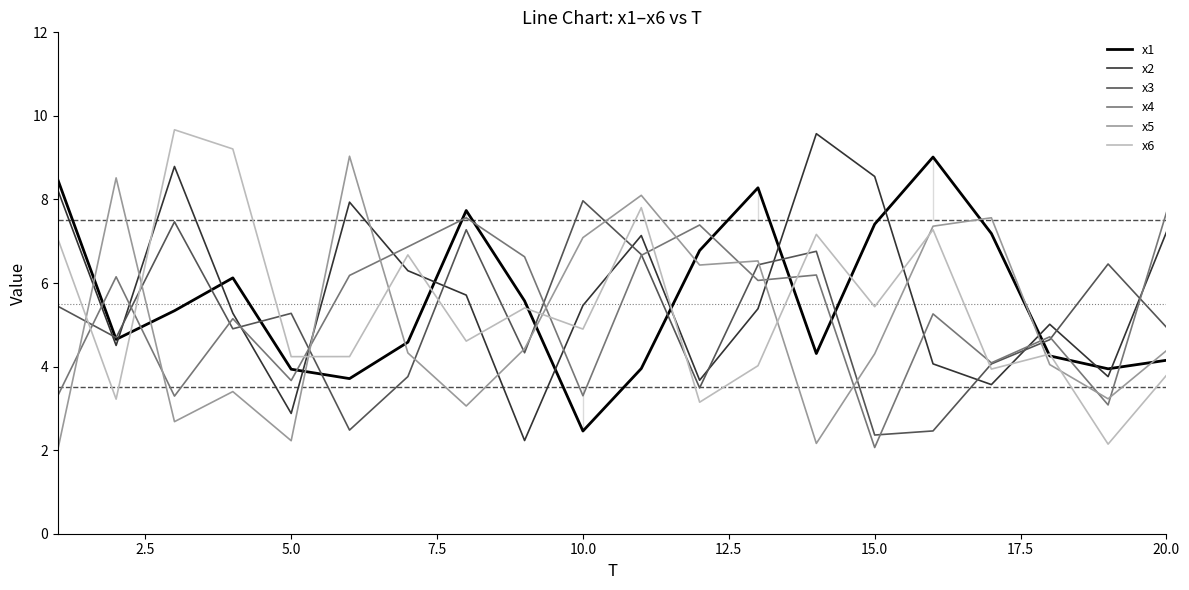

What is the lowest value of the x4 series?

2.1